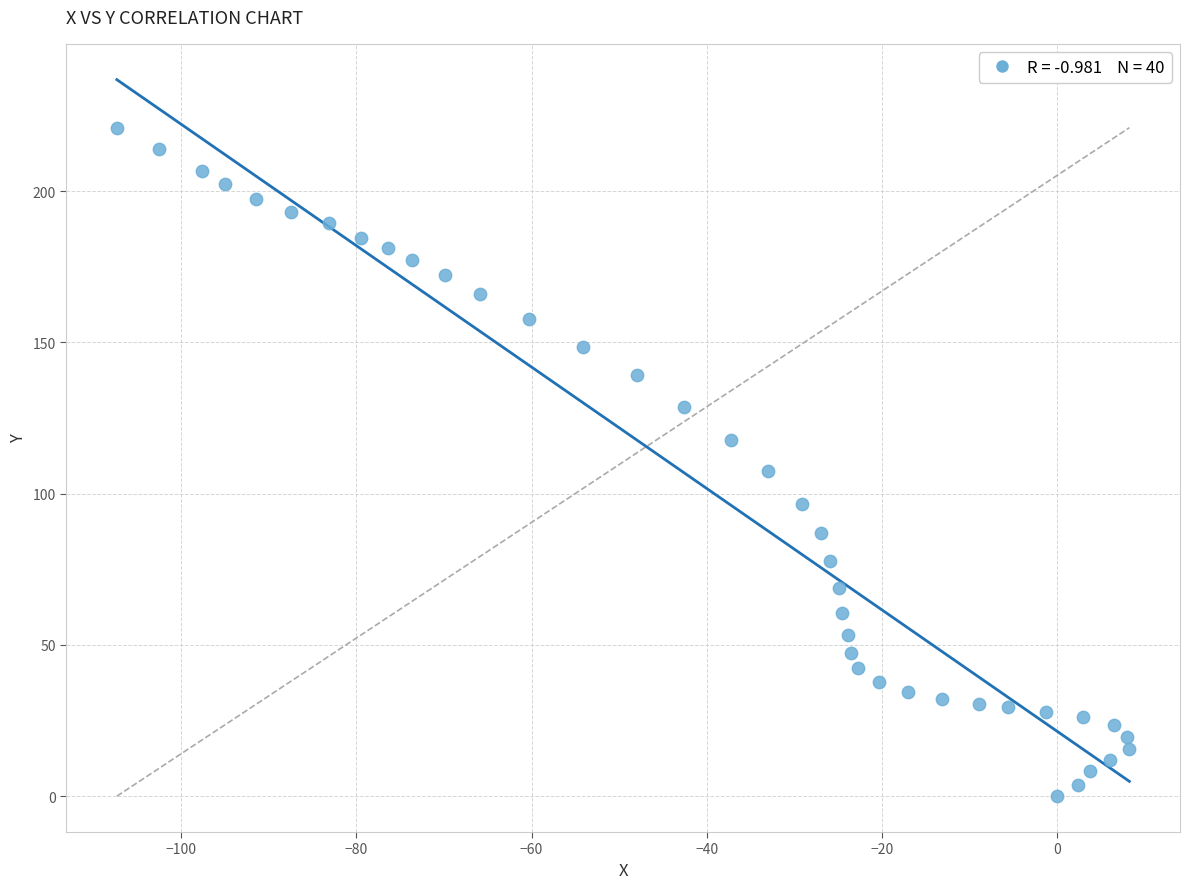

What is the range of Y values (max minus min)?

221.0